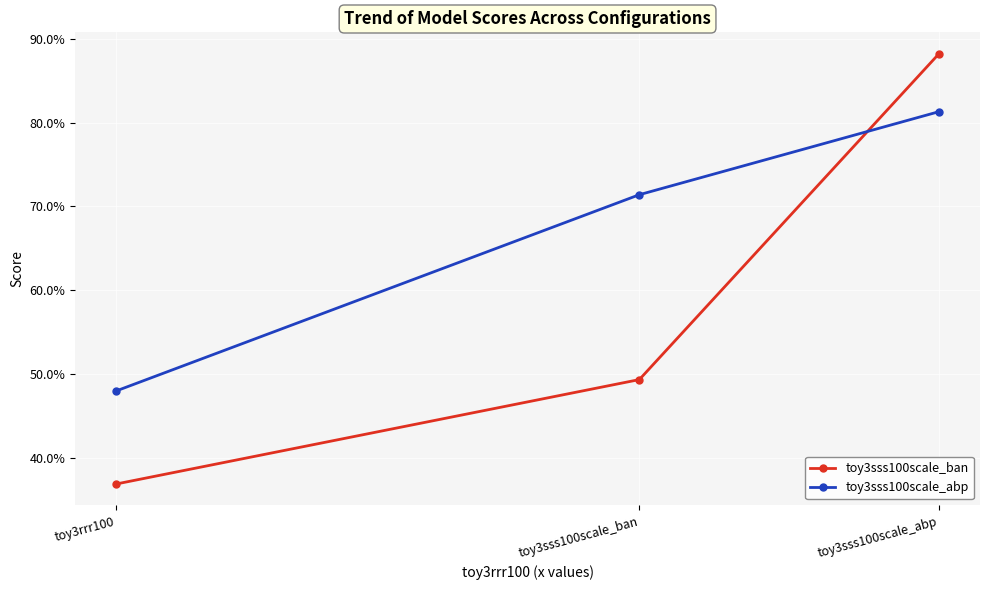

At which category is the sum across all series the highest?

toy3sss100scale_abp